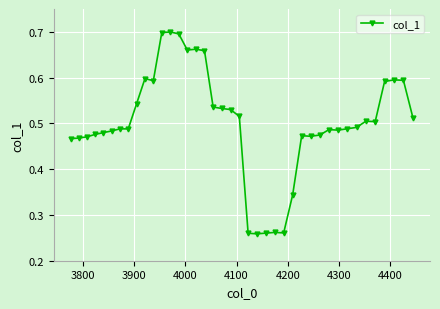

How many distinct data groups are displayed?

1